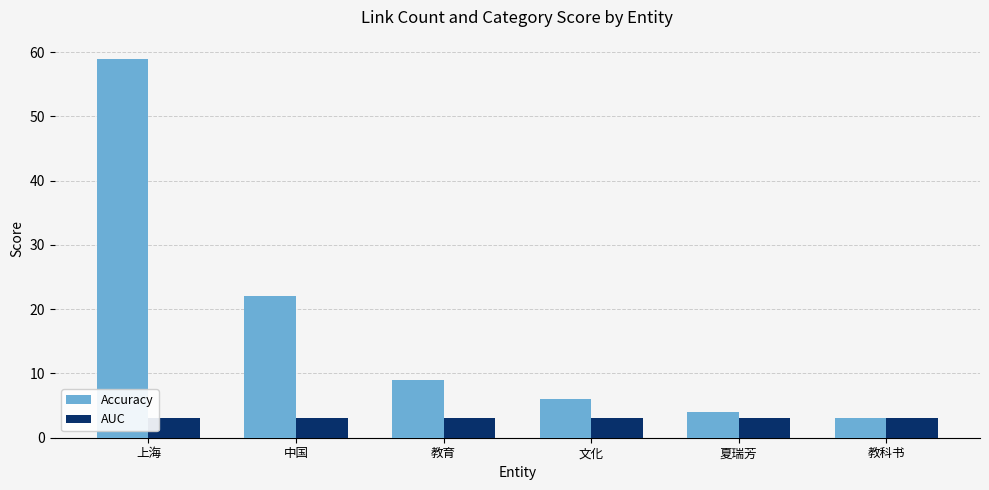

Reading left to right, extract all data points from this chart.

Accuracy: 上海=59	中国=22	教育=9	文化=6	夏瑞芳=4	教科书=3
AUC: 上海=3	中国=3	教育=3	文化=3	夏瑞芳=3	教科书=3